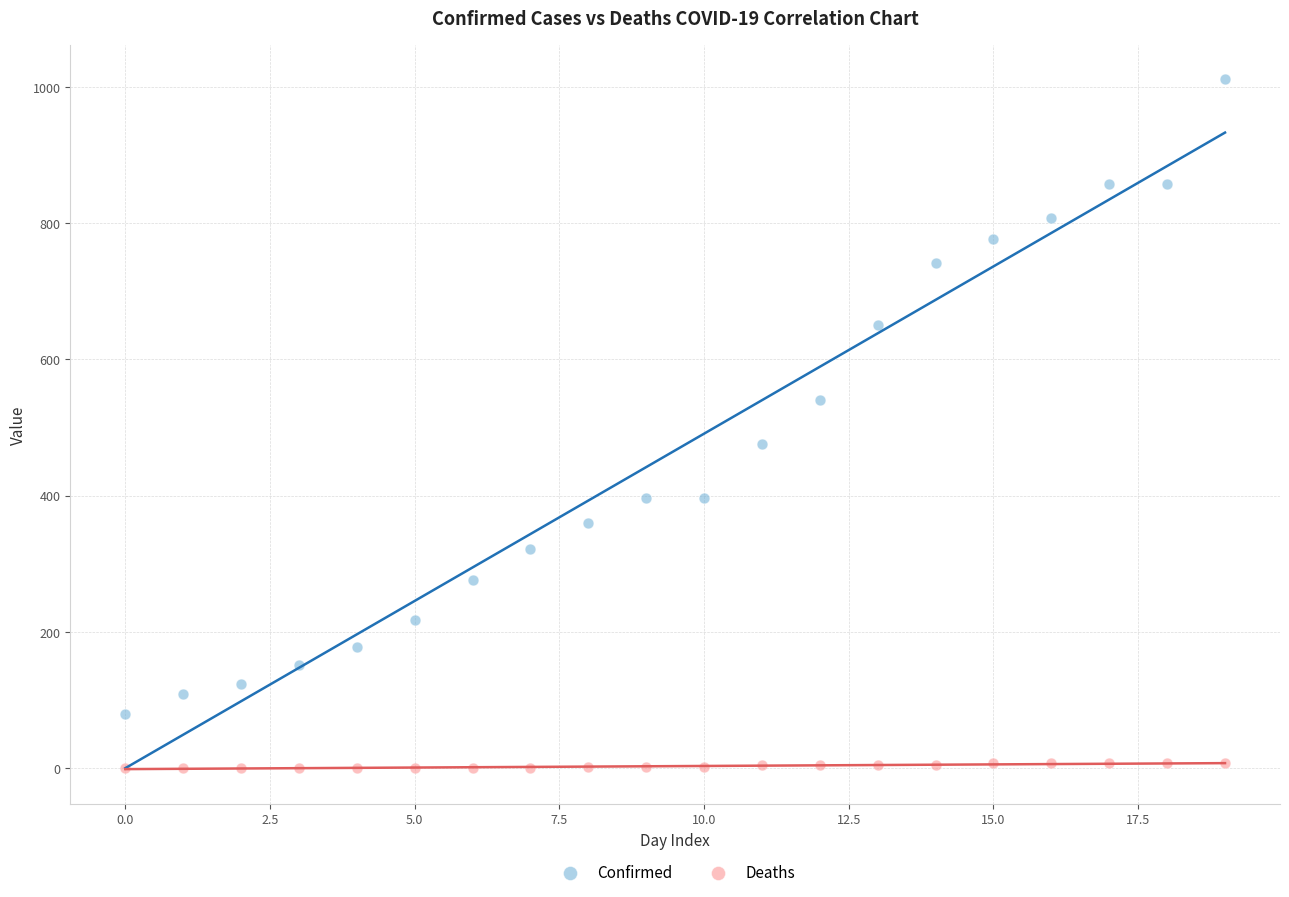

Which series contains the lowest Y value?

Deaths